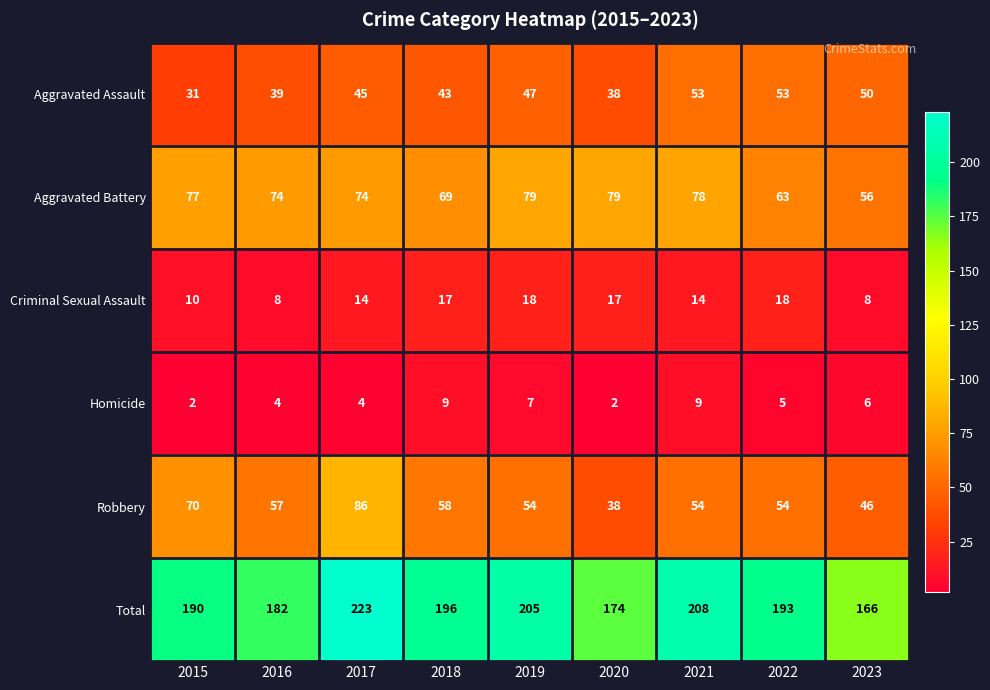

What is the sum of the Aggravated Battery values at 2021 and 2019?

157